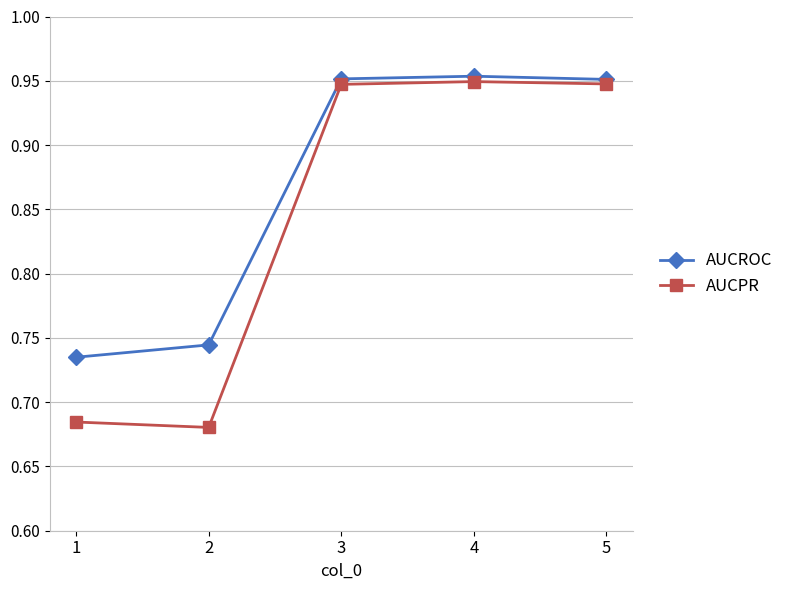

What are all the series names shown in the legend?

AUCROC, AUCPR